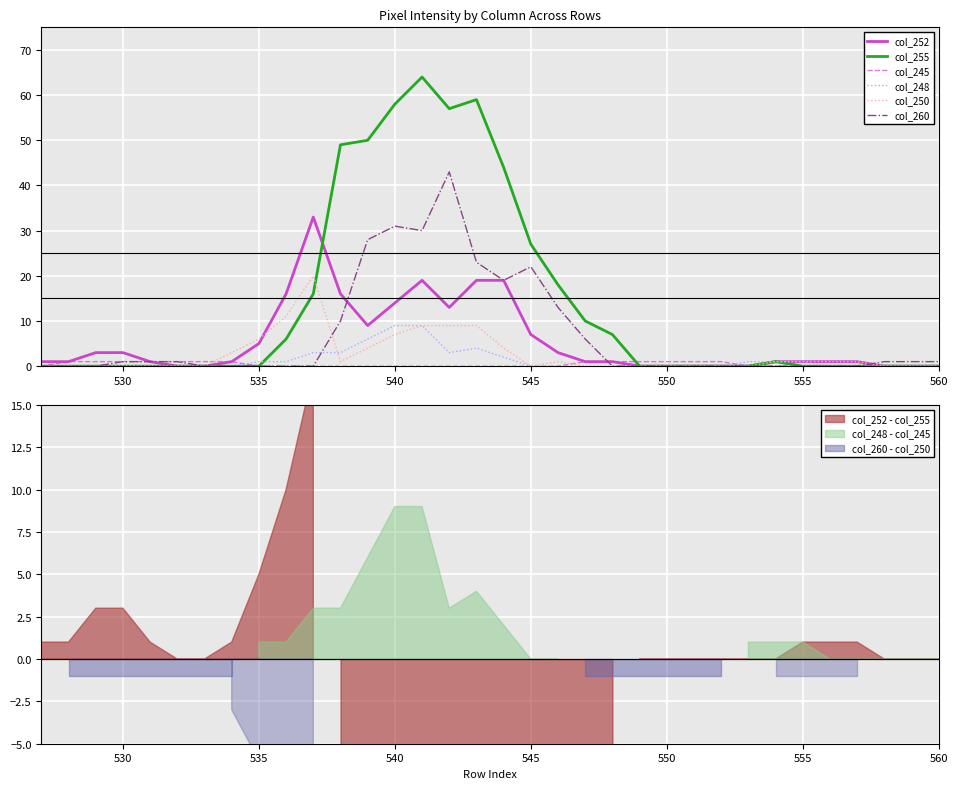

Count the number of data series in this chart.

6